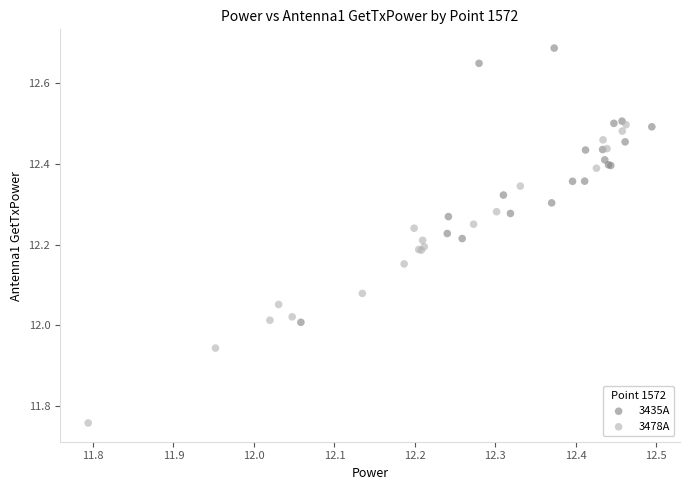

Which series reaches the minimum Y coordinate?

3478A